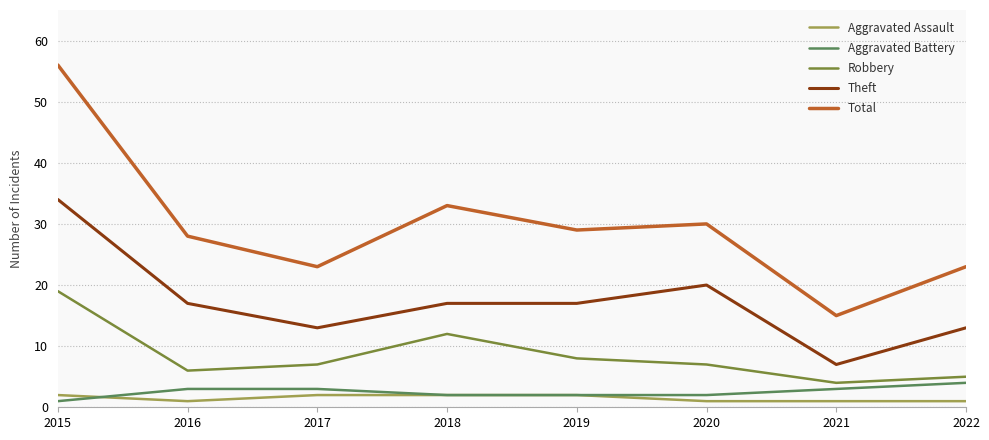

True or false: Theft has more than 2 interior local peaks.

False